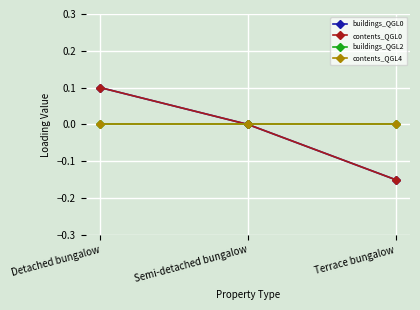

At which category is the sum across all series the highest?

Detached bungalow